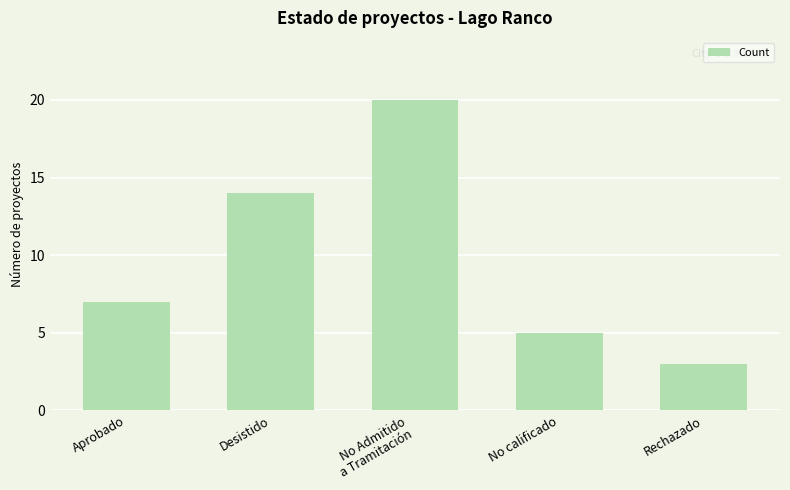

What is the sum of the values at Rechazado and No Admitido
a Tramitación?

23